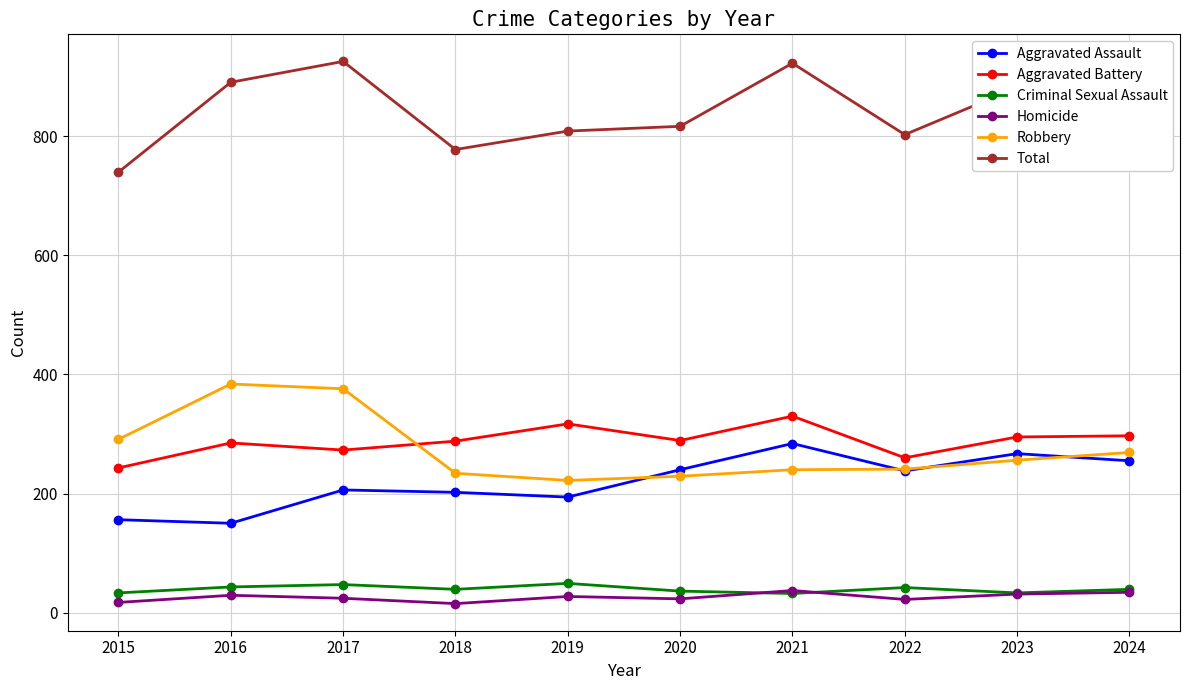

What is the difference between the highest and lowest values at 2016?

862